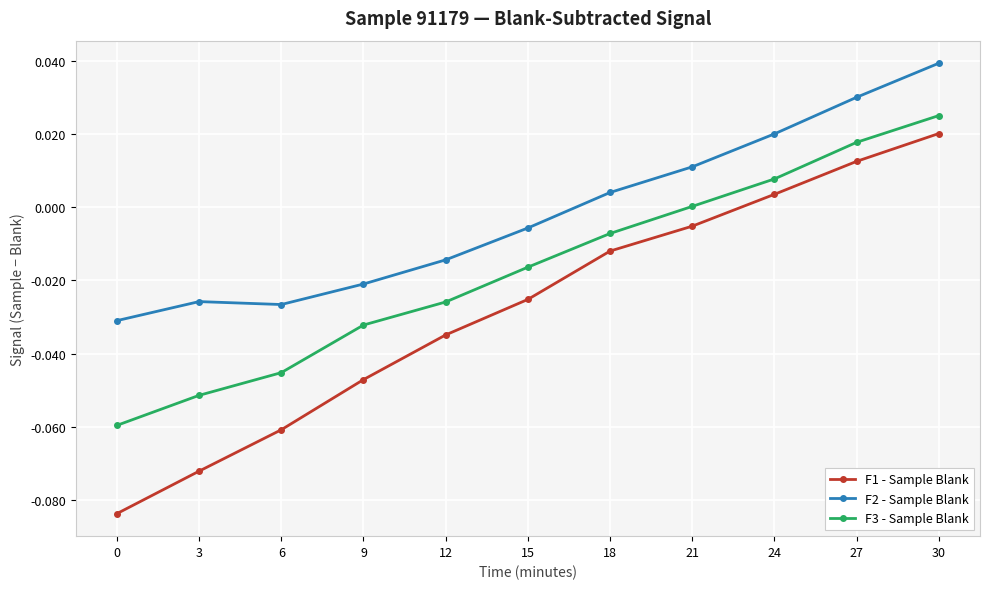

True or false: F1 - Sample Blank and F2 - Sample Blank cross at least once.

False